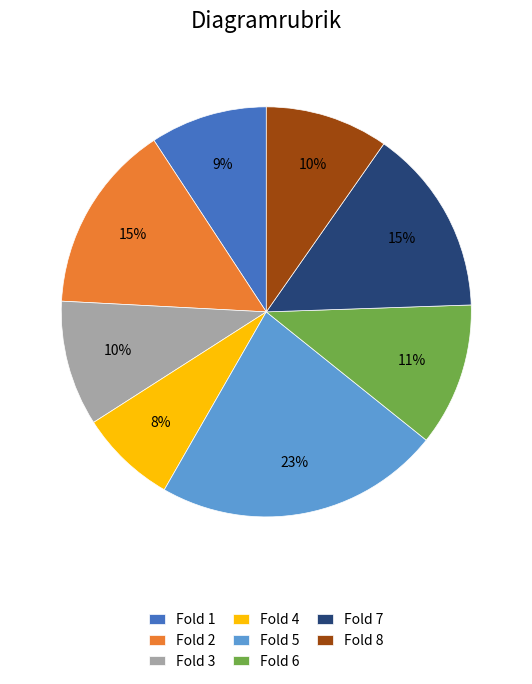

What is the largest slice in the pie chart?

Fold 5